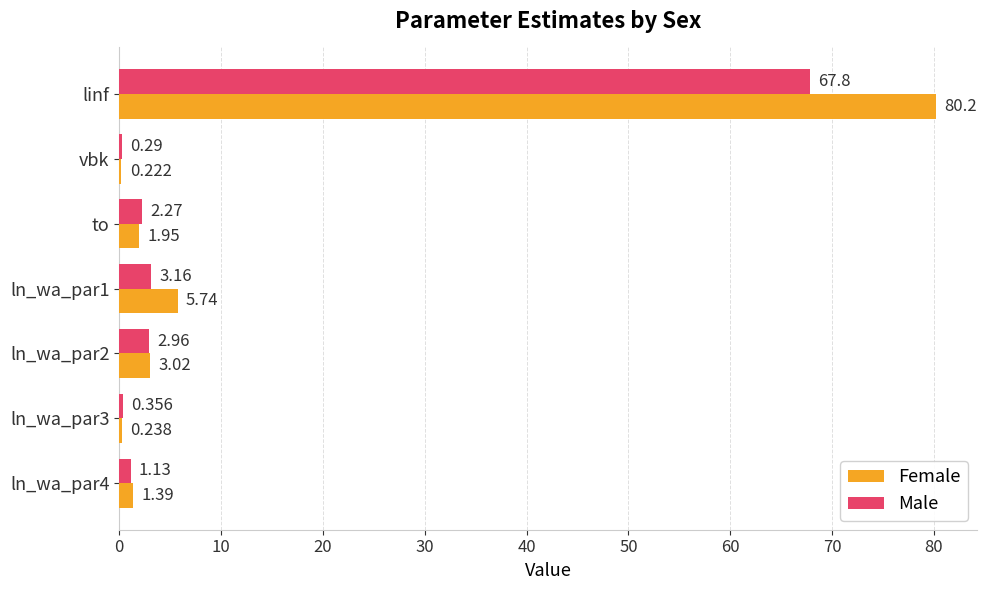

Which category has the highest value across all series?

linf